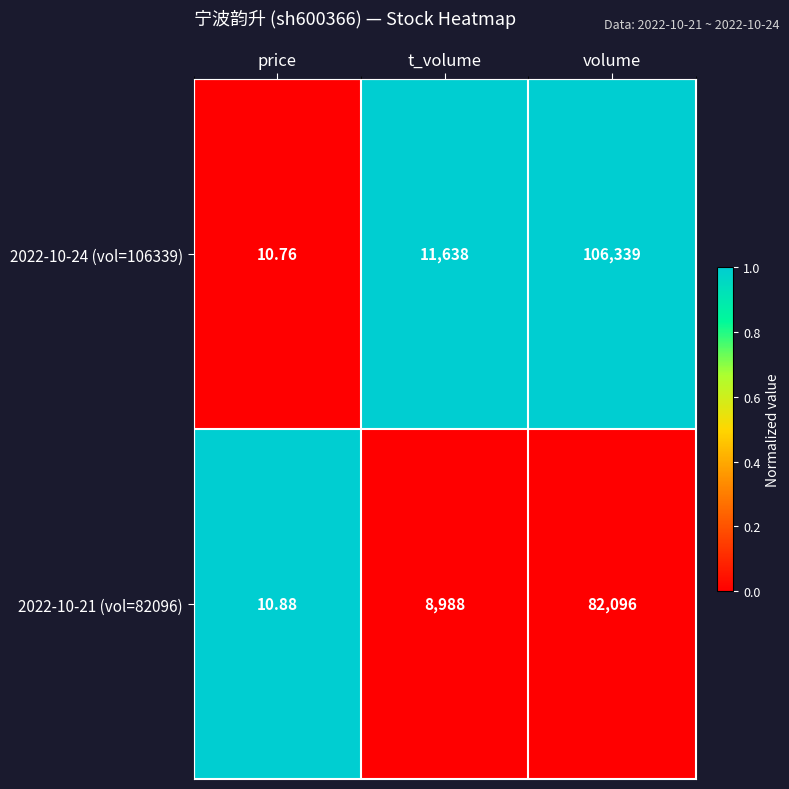

Is the value of 2022-10-21 (vol=82096) at price greater than the value of 2022-10-24 (vol=106339) at t_volume?

No